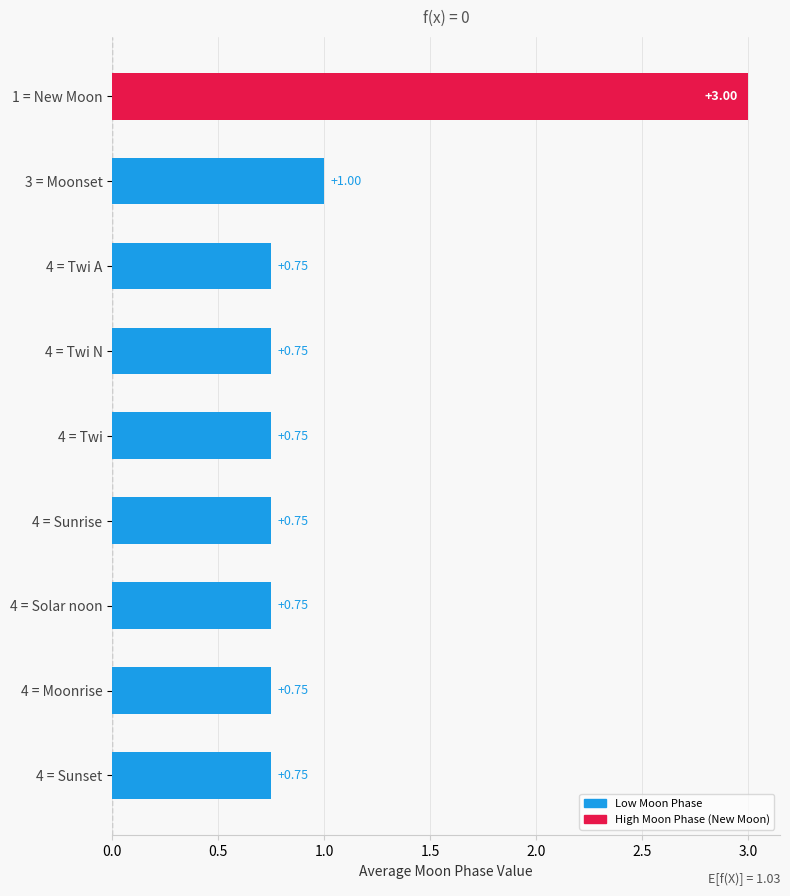

What is the average value?

1.0